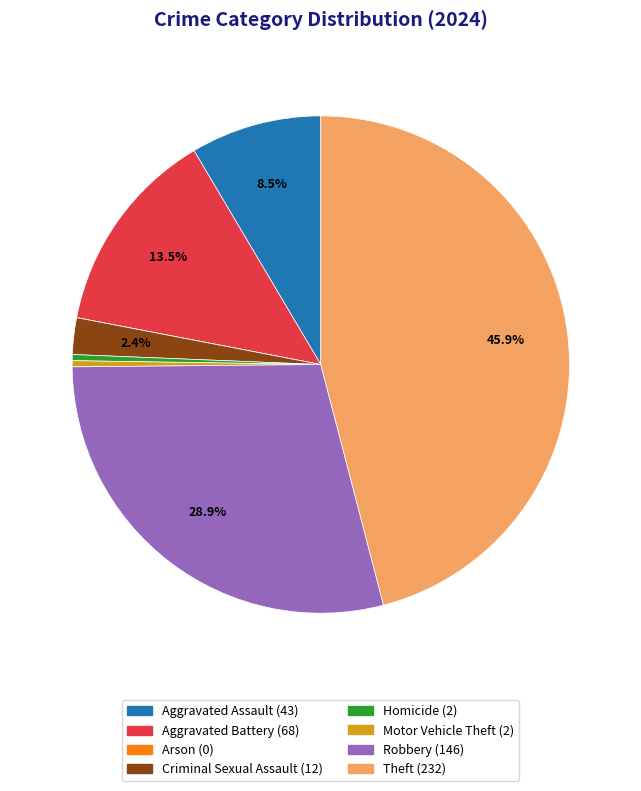

Is there a majority slice in this chart?

No